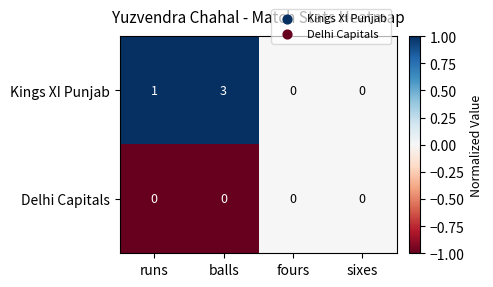

True or false: Kings XI Punjab has a value of 5 at balls.

False